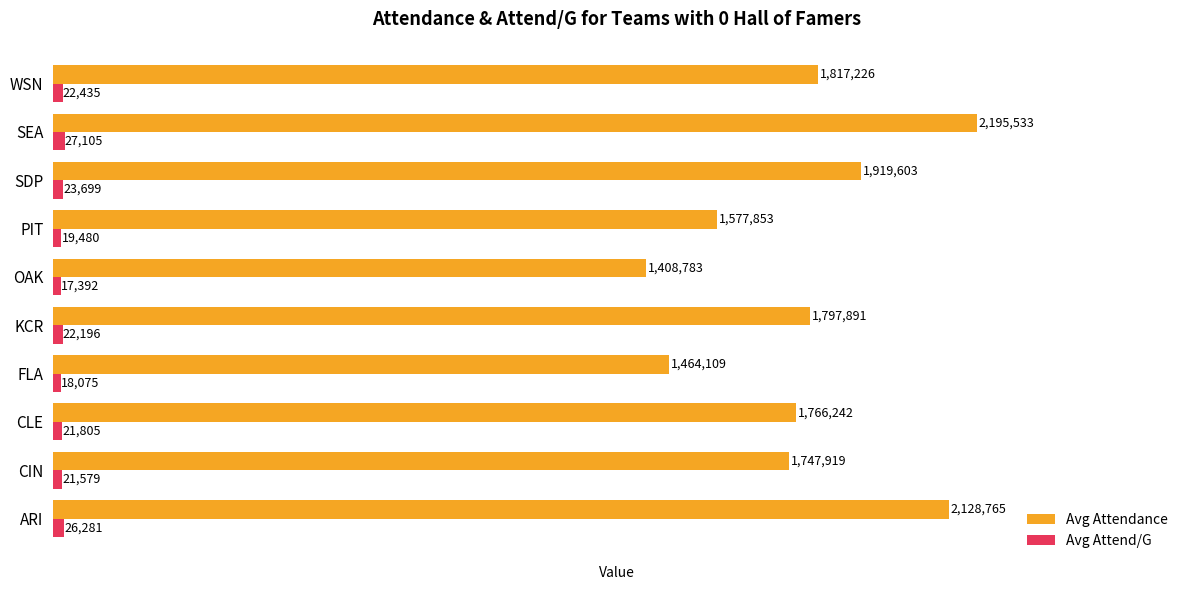

Which series has the widest spread of values?

Avg Attendance